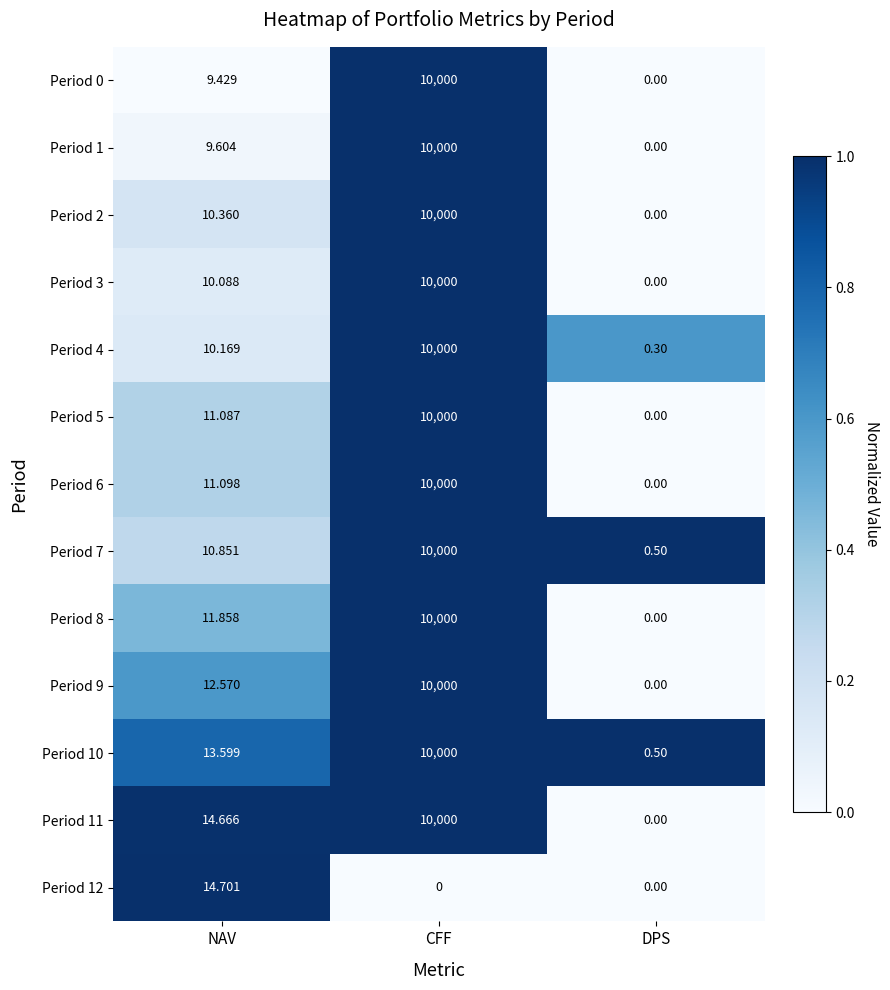

At which category does the chart reach its peak across all series?

CFF